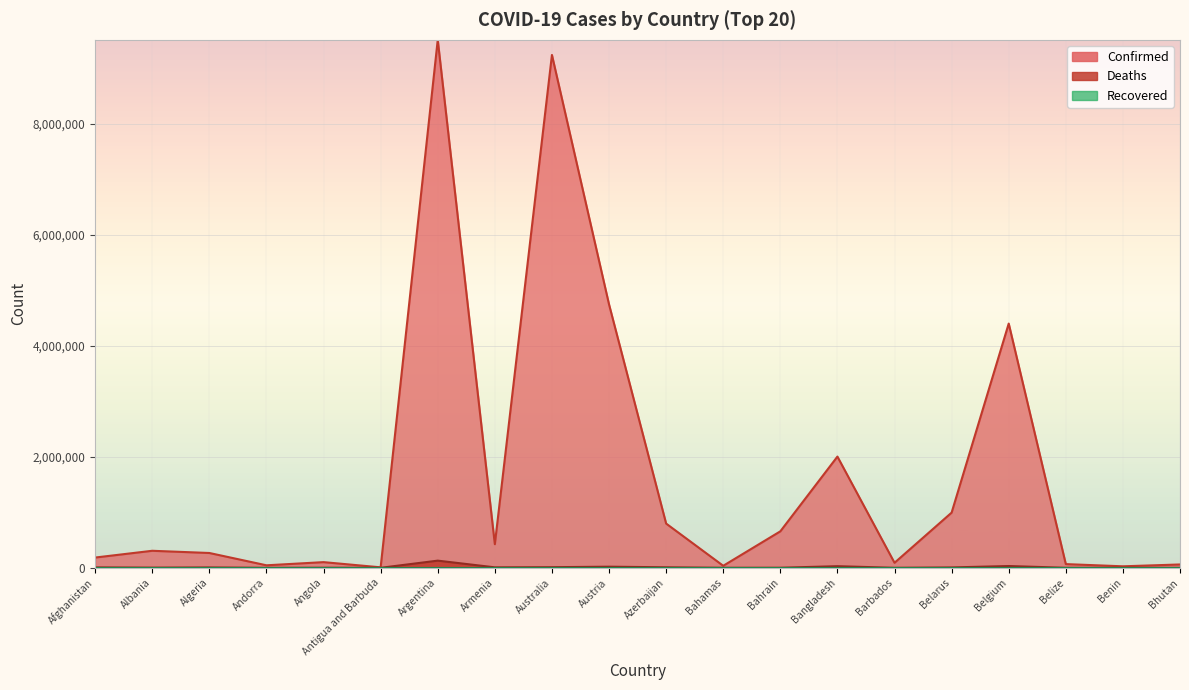

Reading left to right, what are all the values shown in this chart?

Confirmed: Afghanistan=185086	Albania=306789	Algeria=267010	Andorra=45326	Angola=102301	Antigua and Barbuda=8741	Argentina=9507562	Armenia=425365	Australia=9235681	Austria=4743620	Azerbaijan=796882	Bahamas=36622	Bahrain=657047	Bangladesh=2002944	Barbados=90550	Belarus=994037	Belgium=4398161	Belize=66857	Benin=27271	Bhutan=60368
Deaths: Afghanistan=7742	Albania=3532	Algeria=6876	Andorra=153	Angola=1912	Antigua and Barbuda=144	Argentina=129278	Armenia=8633	Australia=11388	Austria=20263	Azerbaijan=9739	Bahamas=822	Bahrain=1507	Bangladesh=29275	Barbados=484	Belarus=7118	Belgium=32179	Belize=680	Benin=163	Bhutan=21